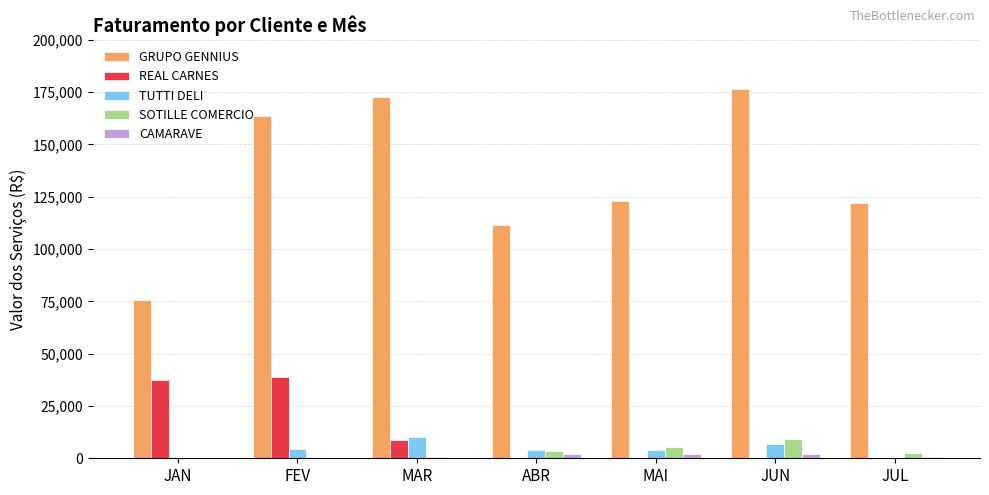

At which category is the sum across all series the highest?

FEV